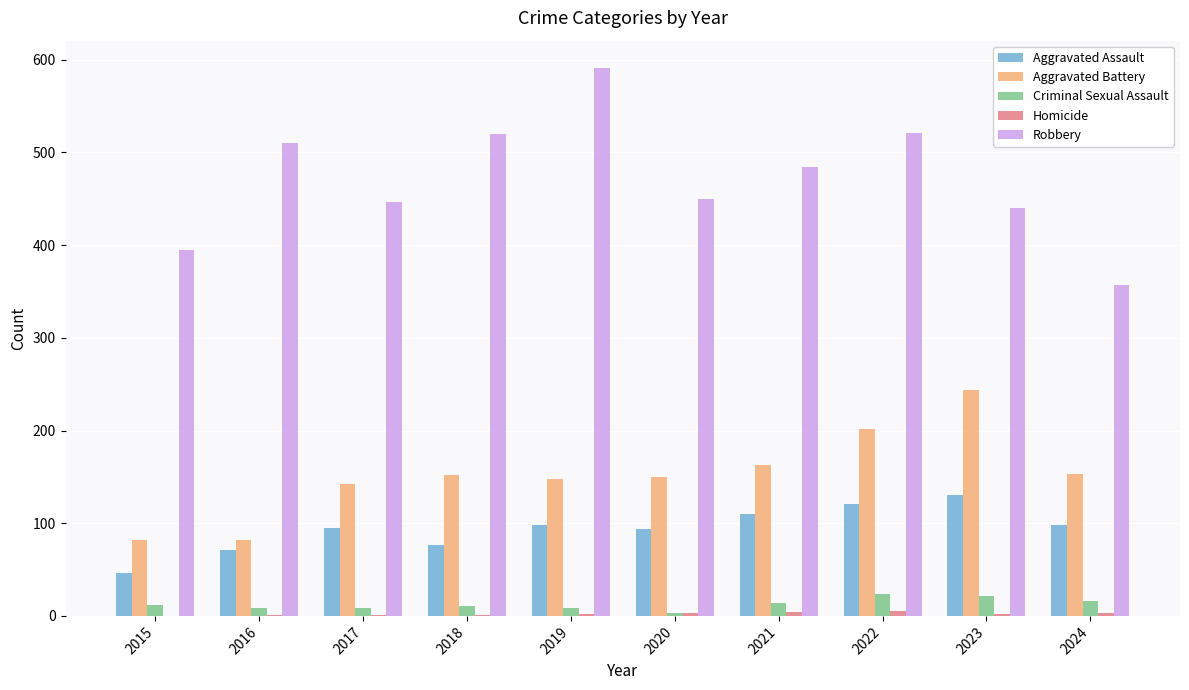

Is the value of Aggravated Assault at 2015 greater than the value of Criminal Sexual Assault at 2024?

Yes